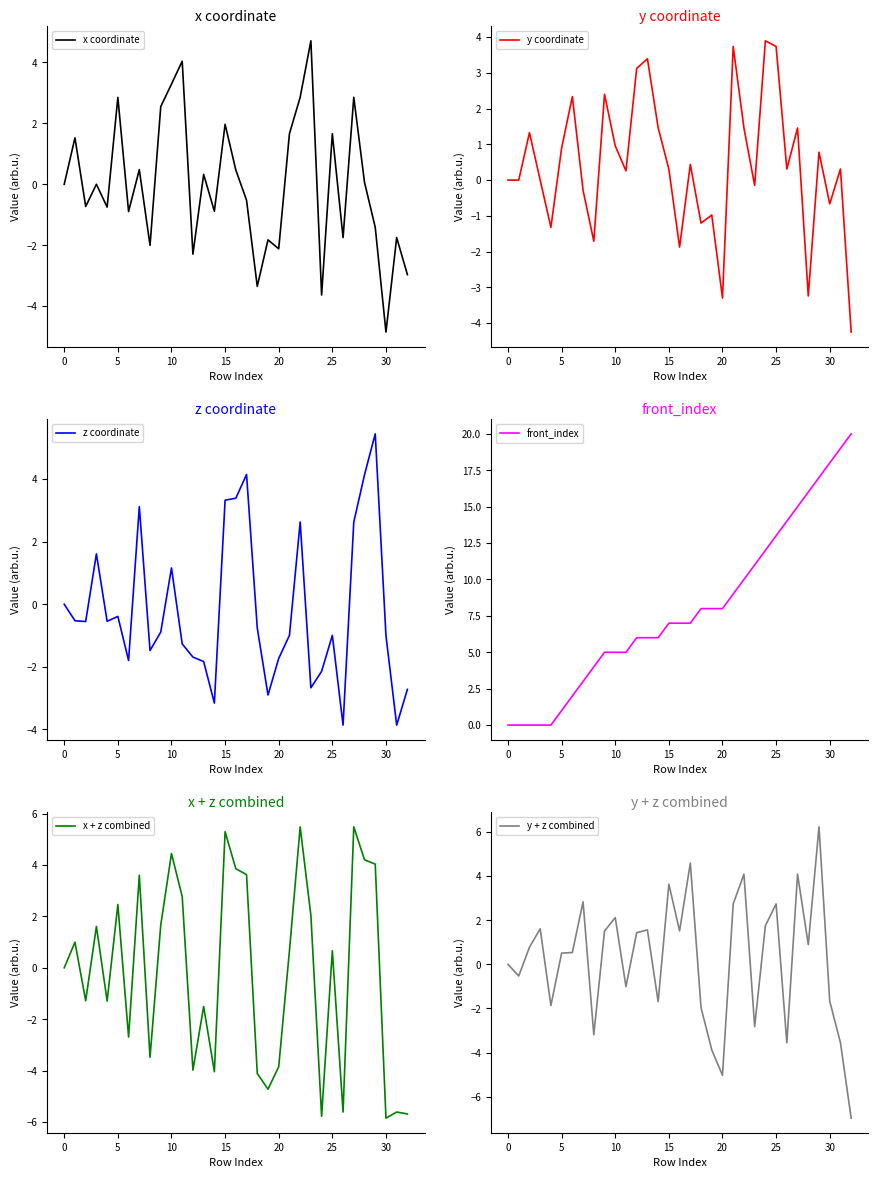

The value of x coordinate at 0 is 0.0. True or false?

True